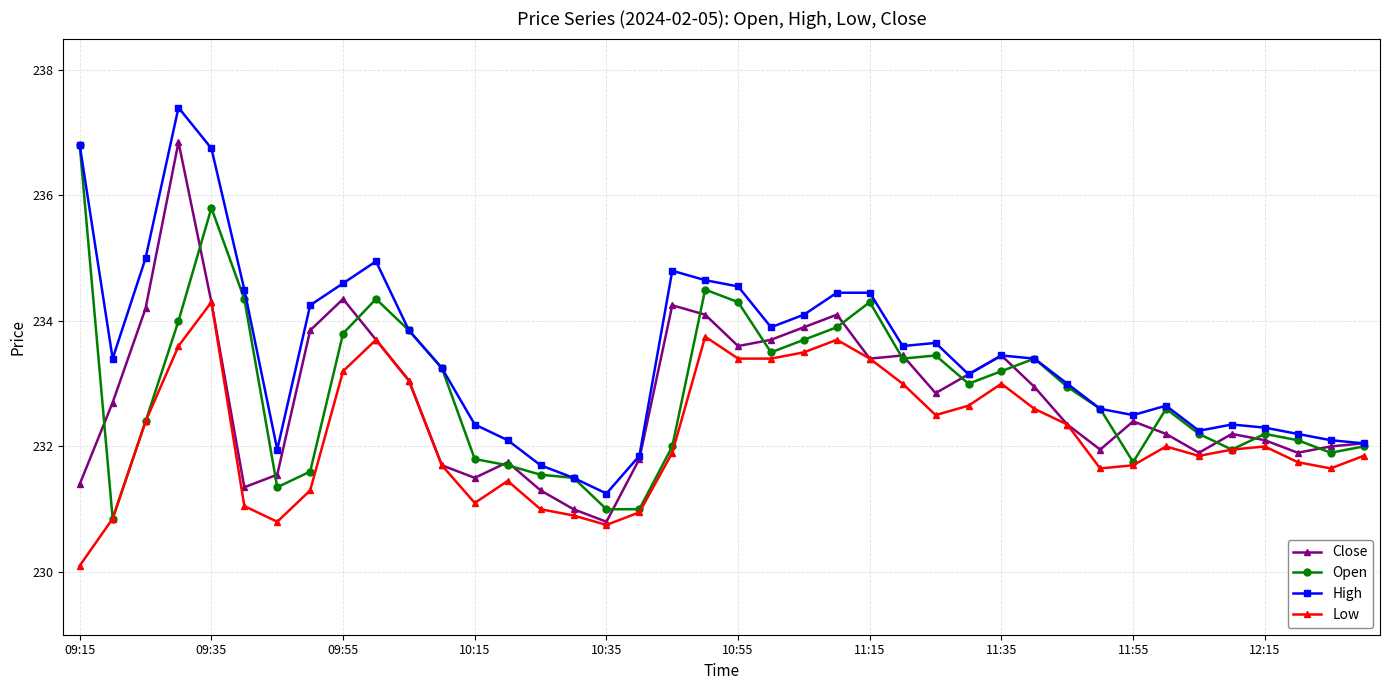

What is the value of the Open point at the 25th from the left?

234.3